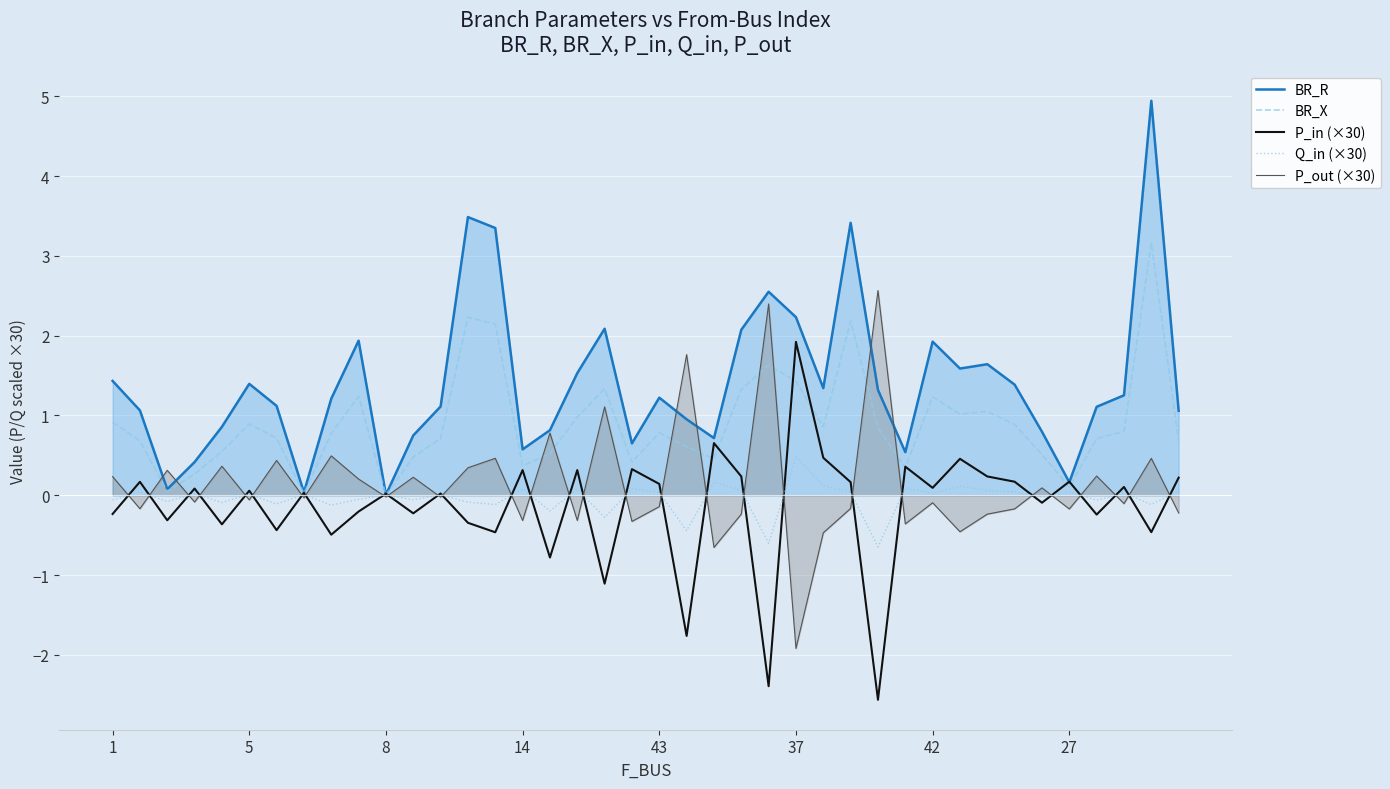

How many lines are shown in the chart?

5